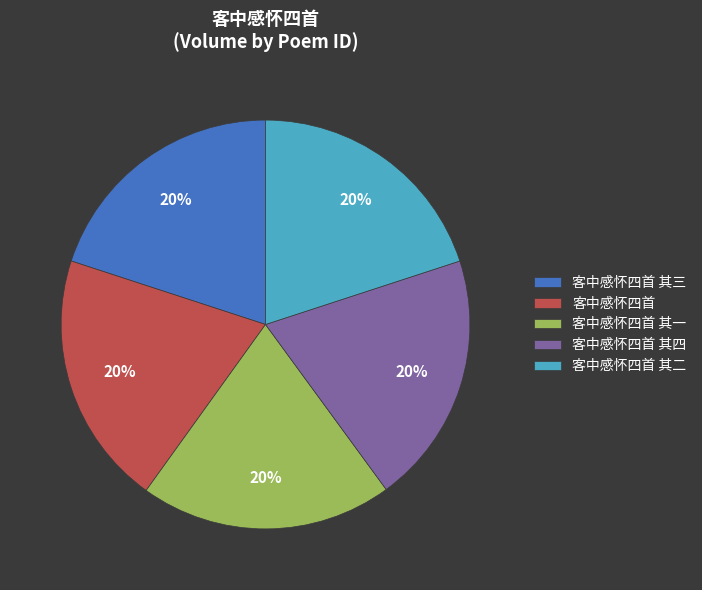

Approximately how many times larger is the value at 客中感怀四首 compared to 客中感怀四首 其四?

1.0